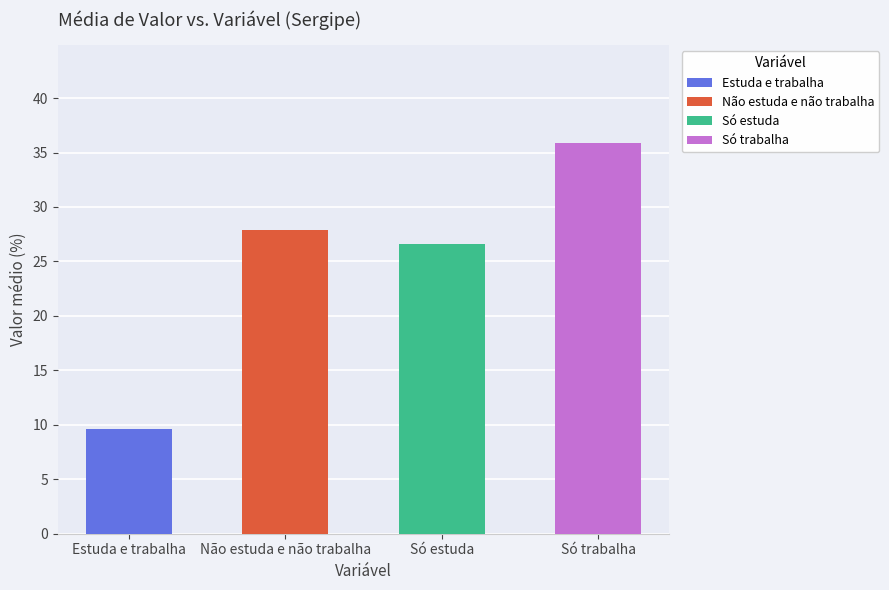

Does the chart contain any negative values?

No